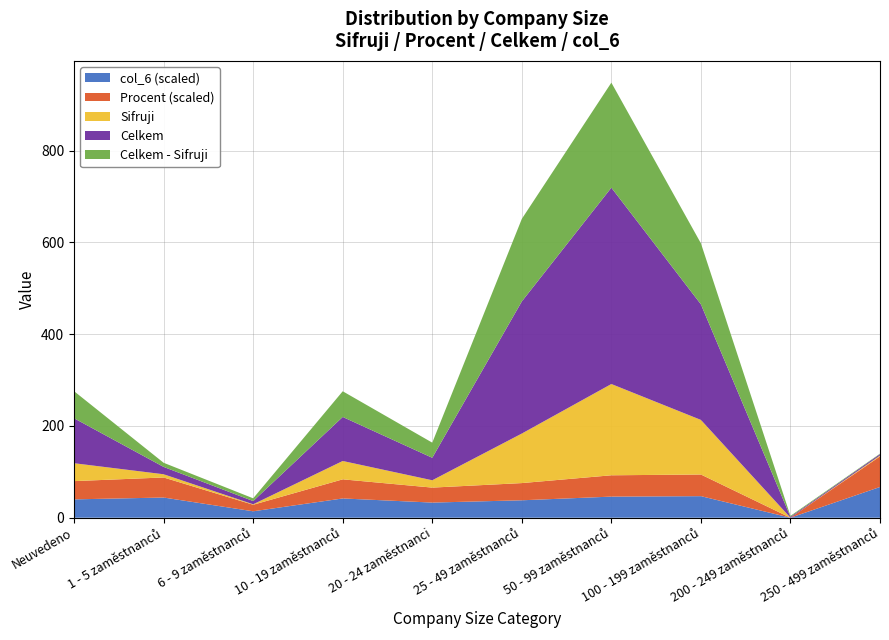

What is the highest value of the col_6 (scaled) series?

67.0